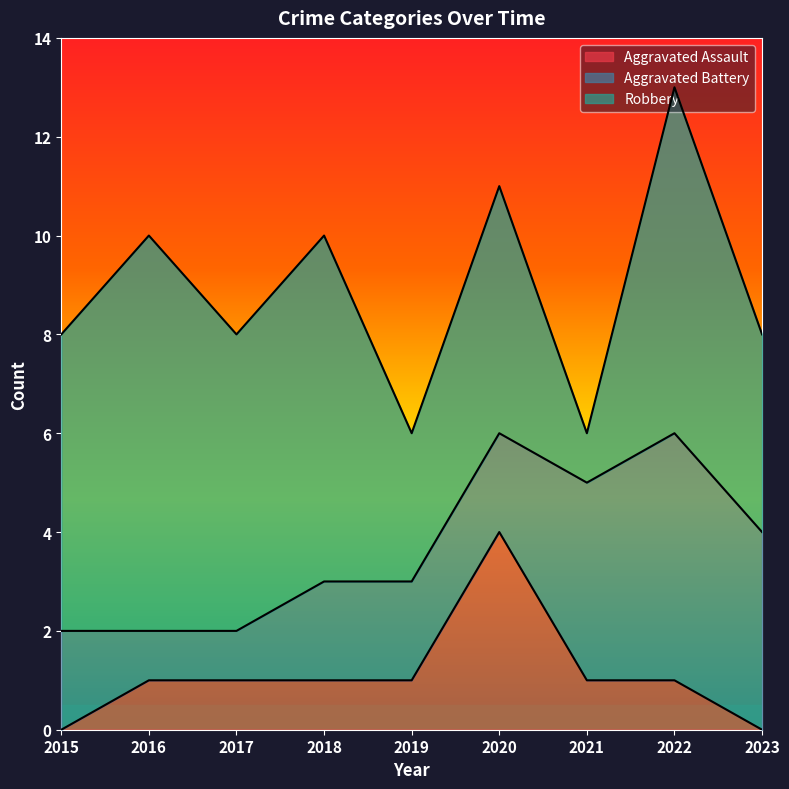

What are all the series names shown in the legend?

Aggravated Assault, Aggravated Battery, Robbery